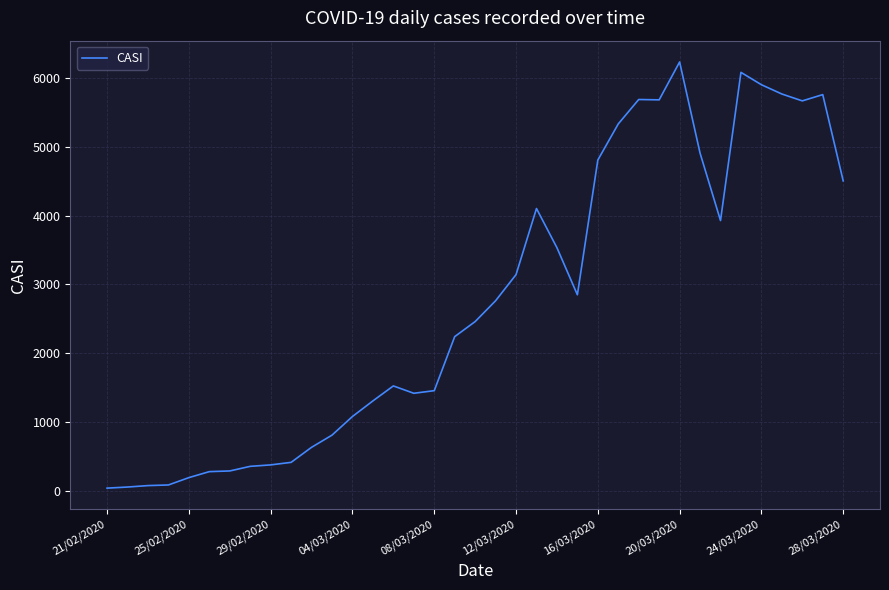

What is the difference between the maximum and minimum values?

6200